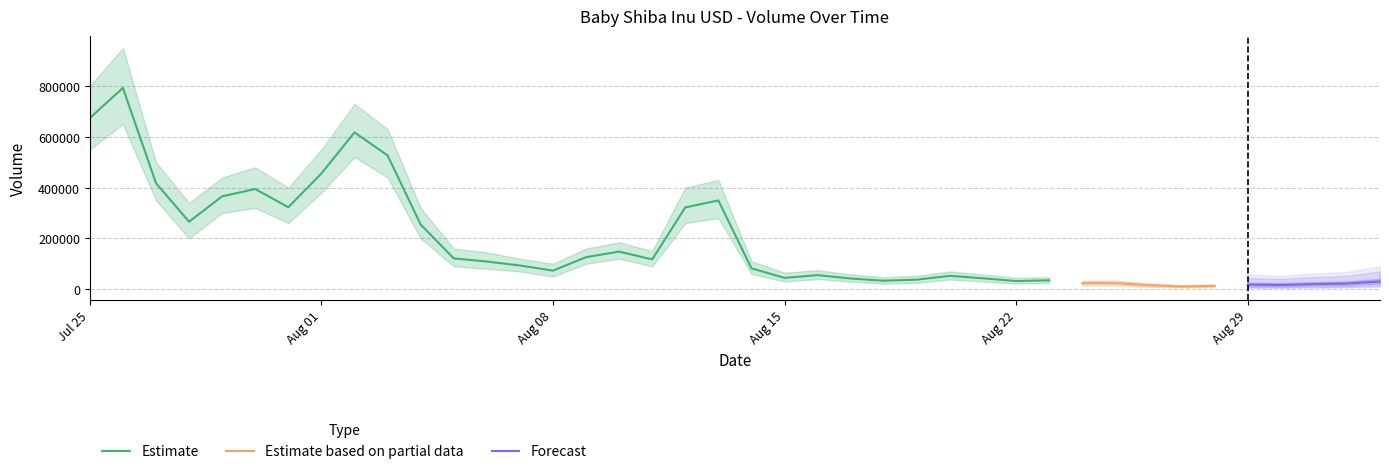

Is it true that the value at 2021-08-26 is 16018?

True